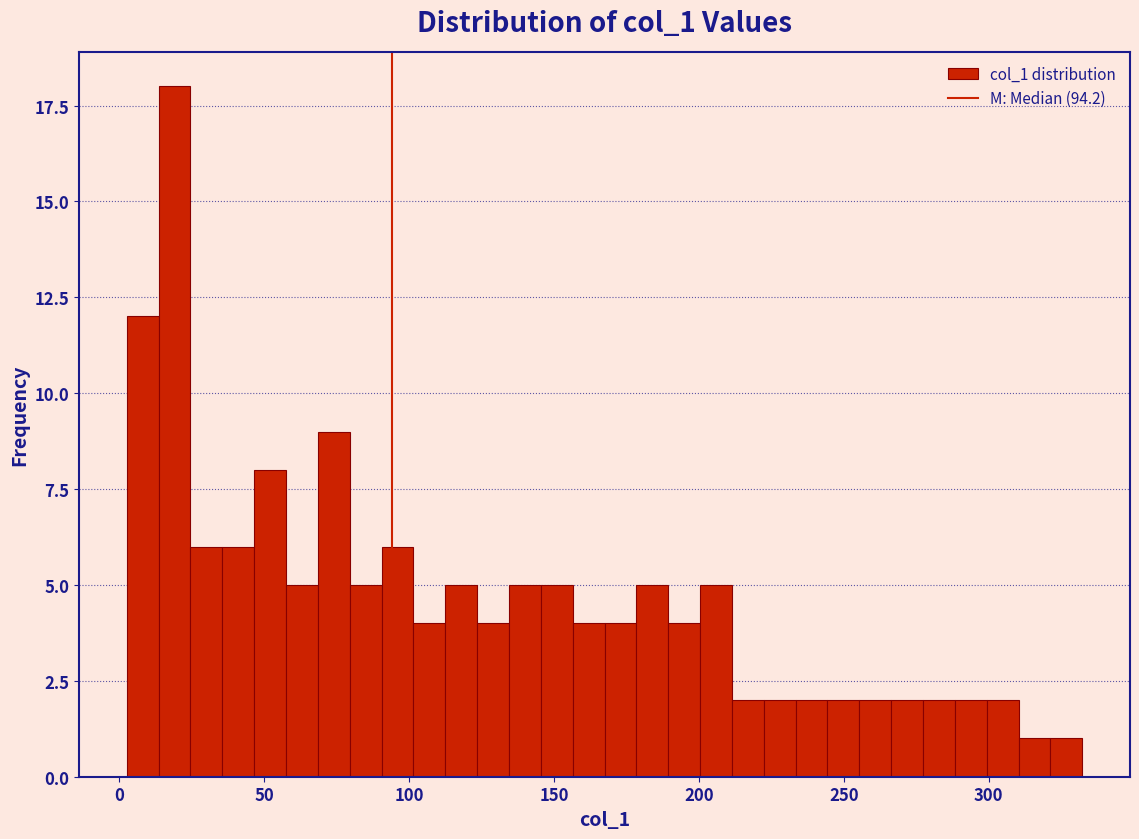

Read against the x-axis, roughly where is the centre of the tallest bar?

20